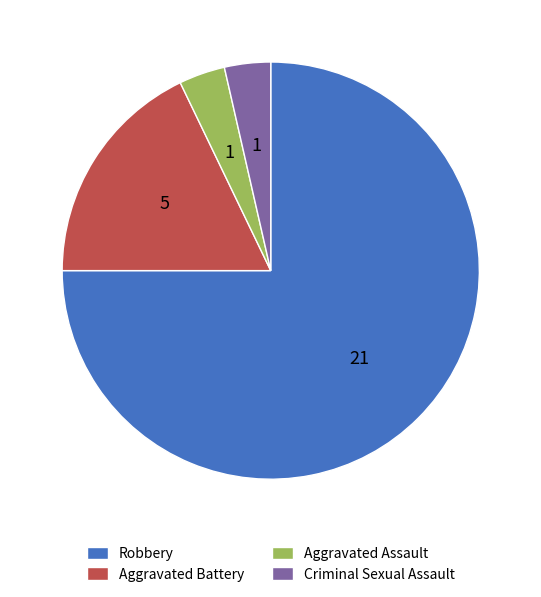

How many segments does this pie chart have?

4